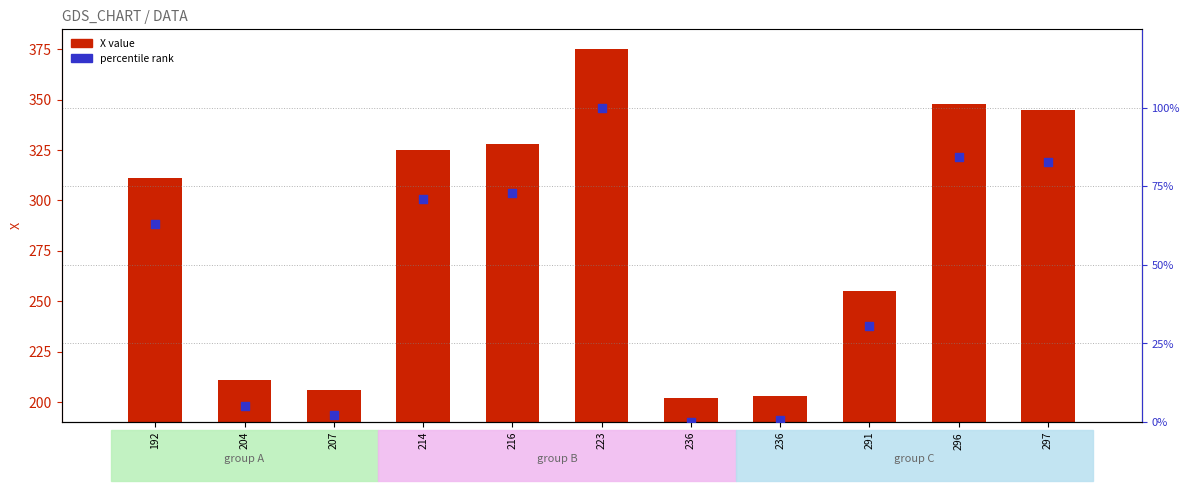

What is the total value across all series at 223?

475.0